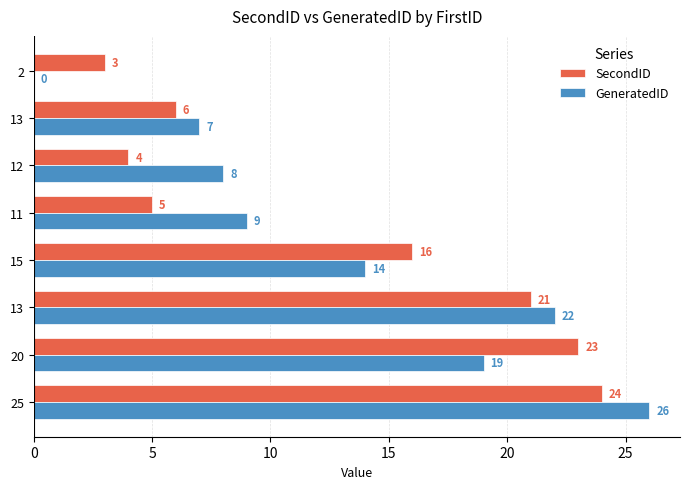

Count the number of categories in the chart.

8